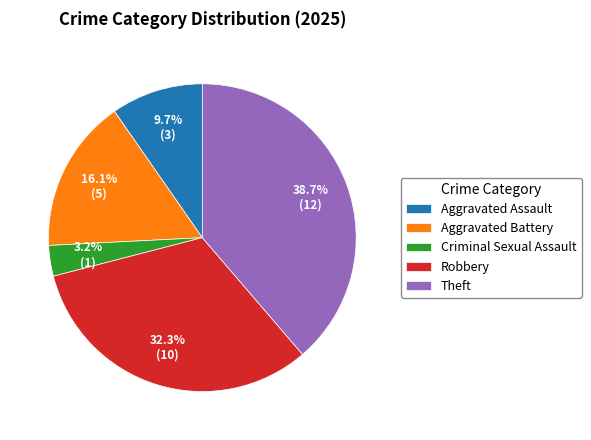

Which has a higher value, Criminal Sexual Assault or Robbery?

Robbery